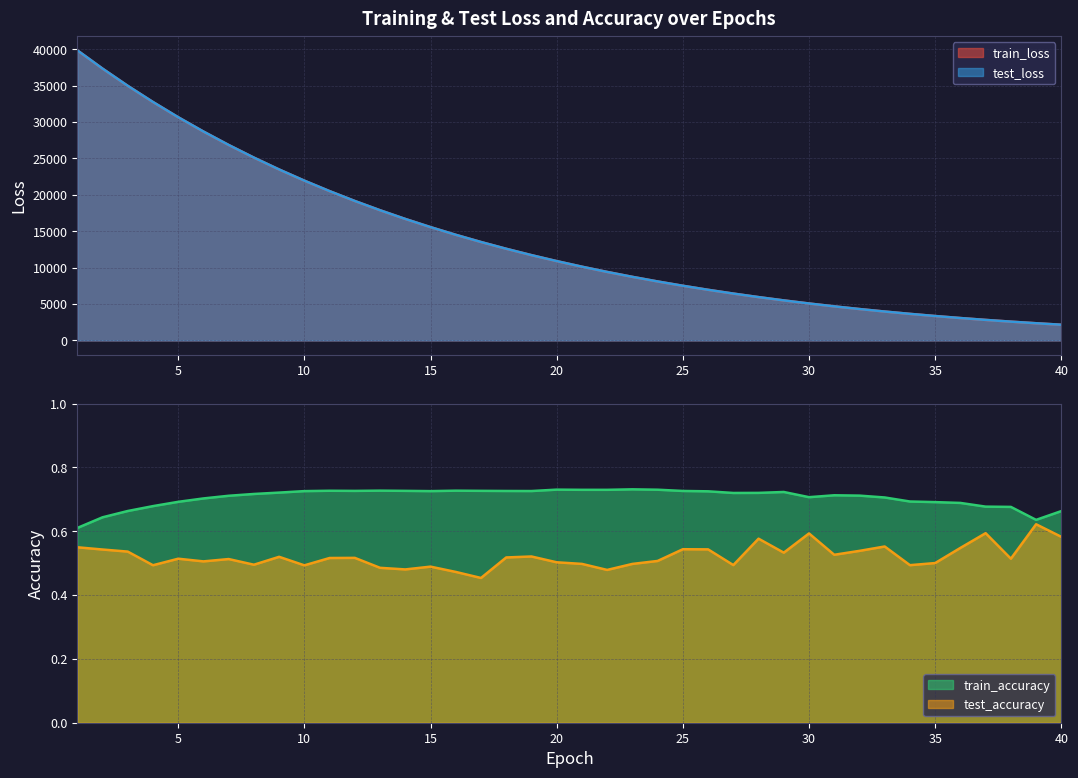

True or false: test_loss and train_loss intersect in this chart.

False